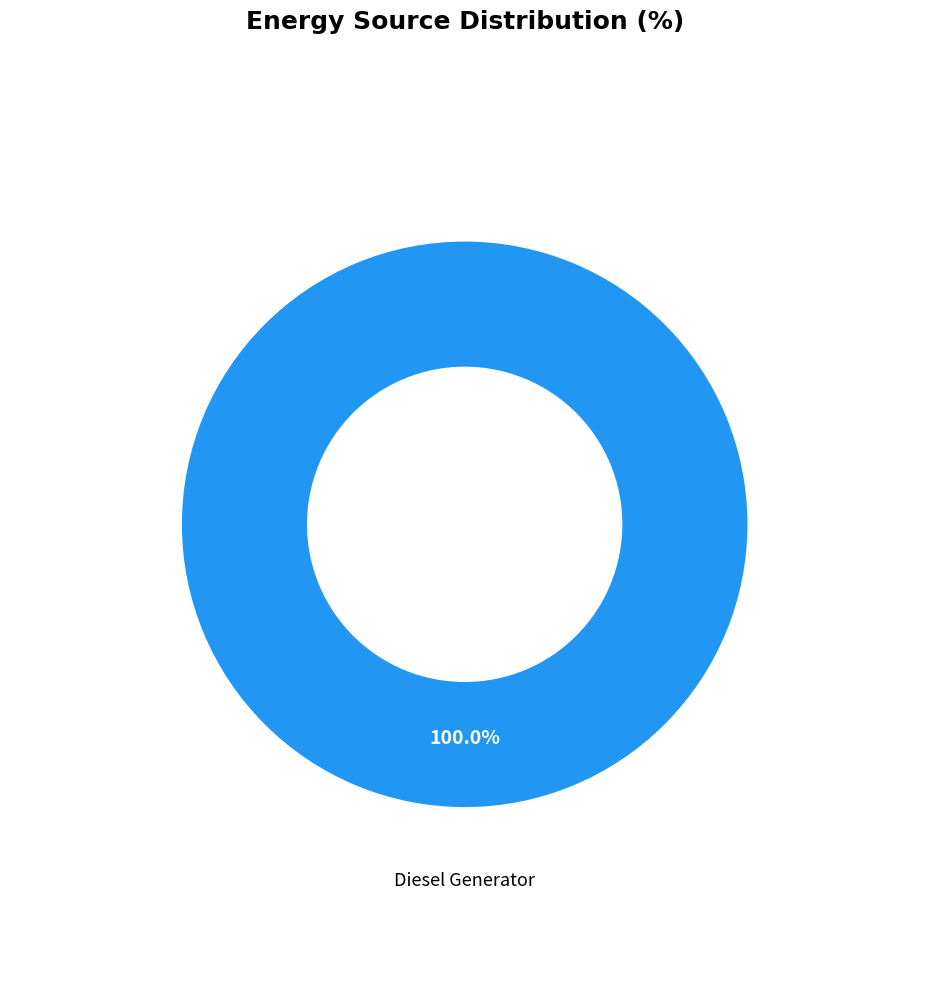

Is there a majority slice in this chart?

Yes